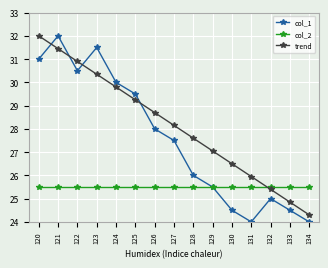

What is the smallest value displayed?

24.0